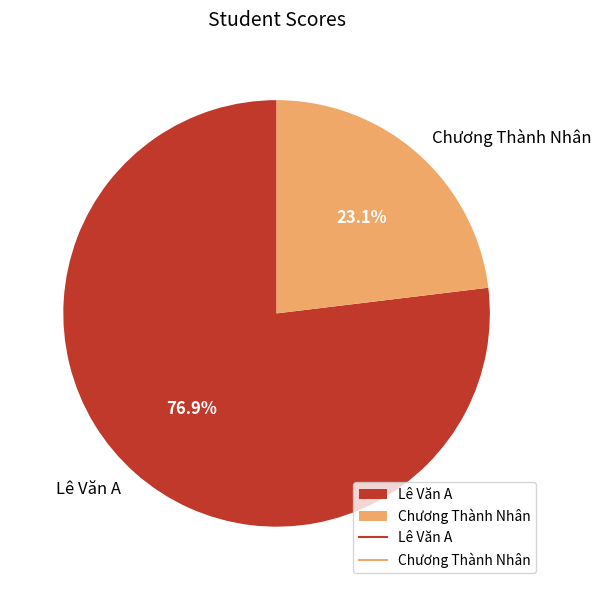

True or false: Chương Thành Nhân accounts for 10% of the total.

False